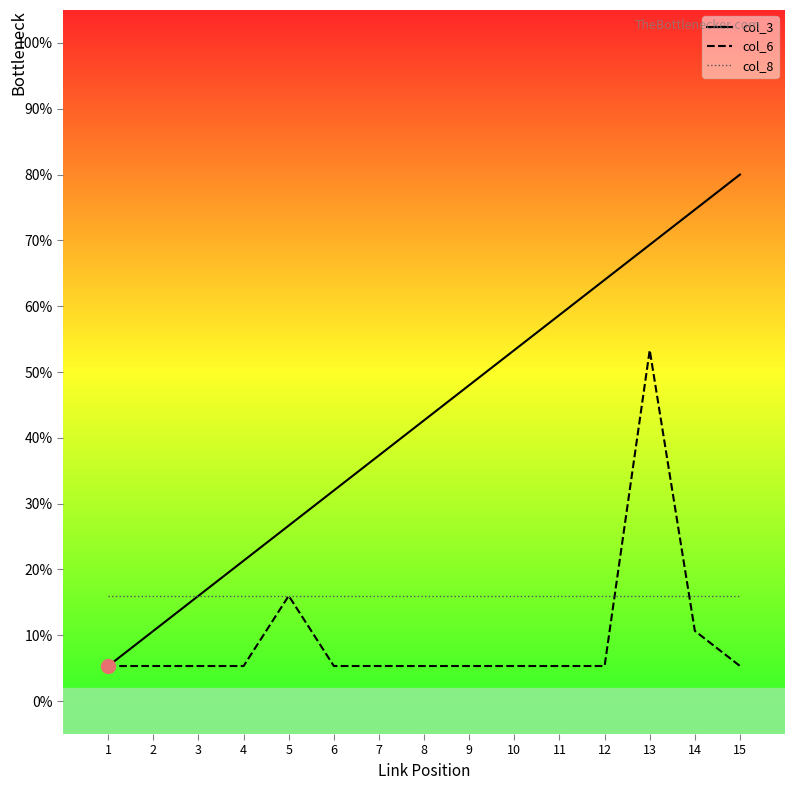

What is the difference between the col_3 values at 15 and 14?

5.3